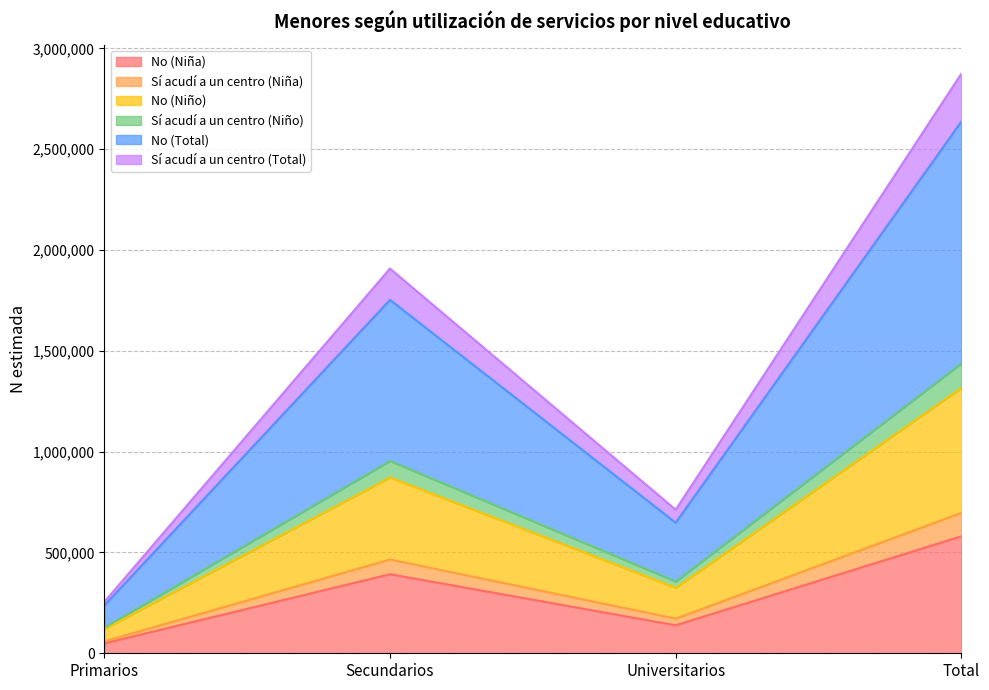

Rank the categories by Sí acudí a un centro (Niña) value from lowest to highest.

Primarios, Universitarios, Secundarios, Total